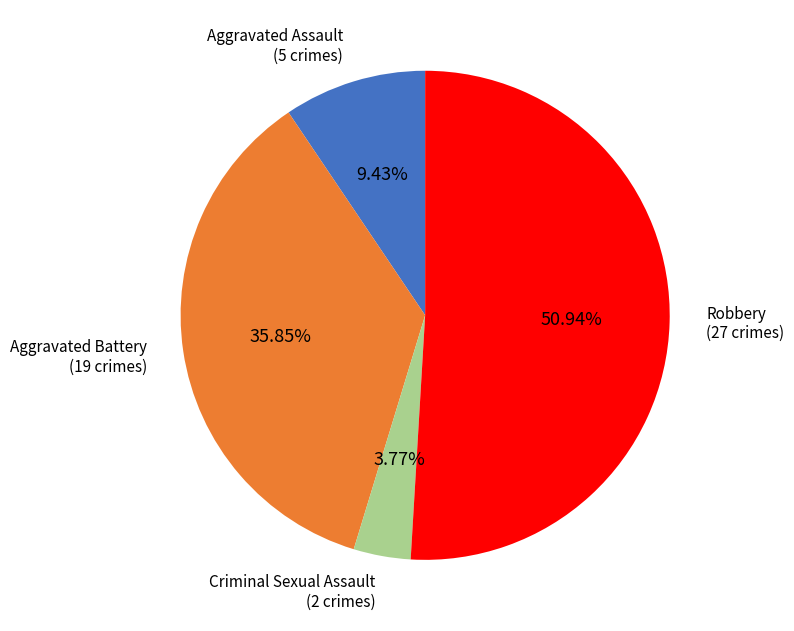

Is there any slice that represents more than half of the pie?

Yes